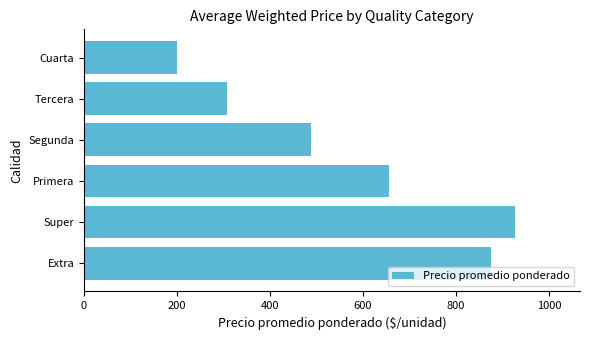

Which category has the lowest value across all series?

Cuarta